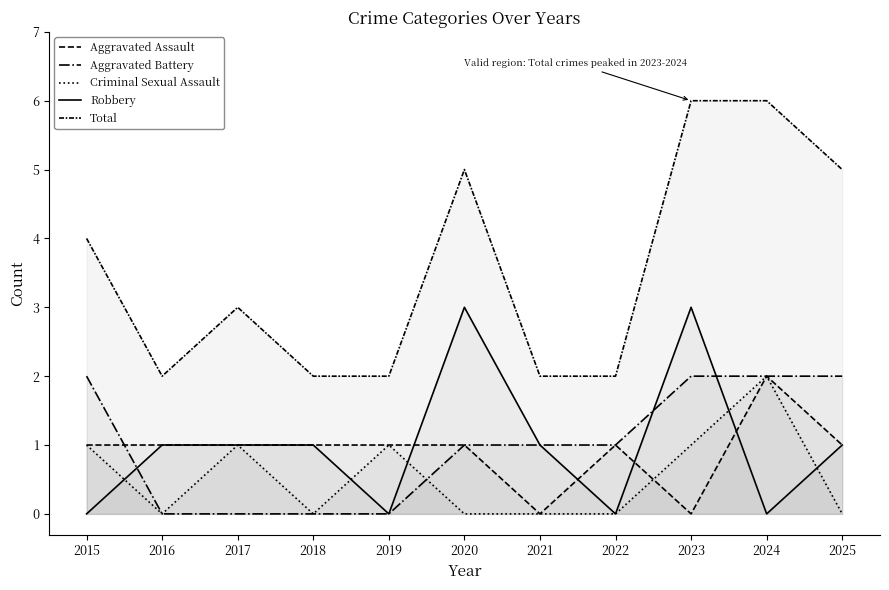

Rank the series by their maximum value, from highest to lowest.

Total, Robbery, Aggravated Assault, Aggravated Battery, Criminal Sexual Assault